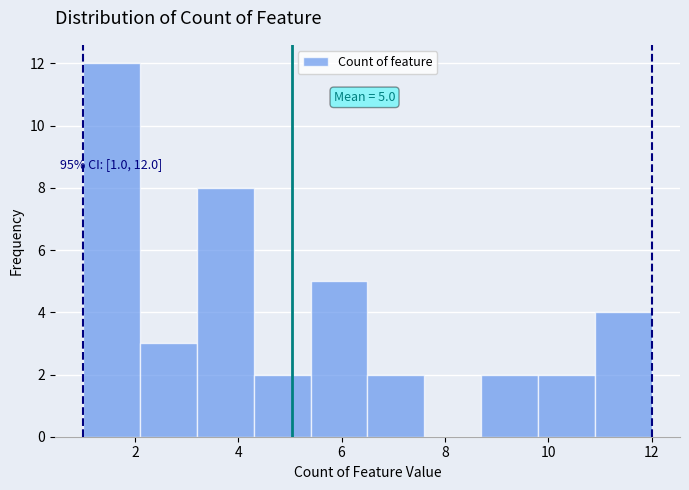

Which range on the x-axis has the tallest bar?

1.0 to 2.1